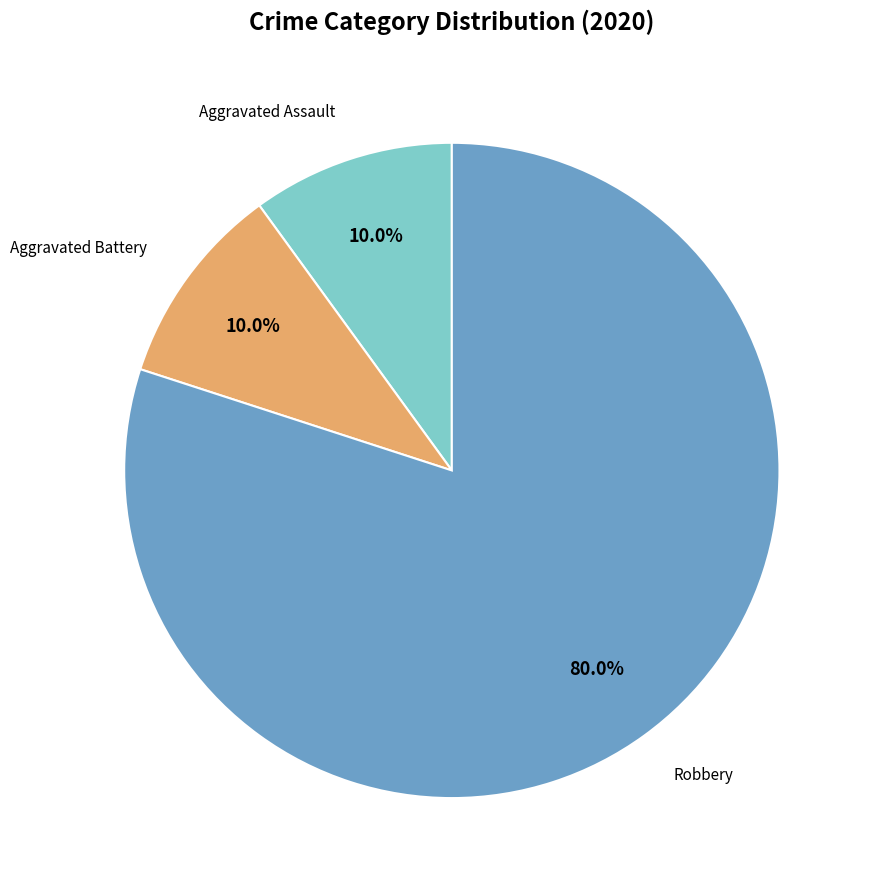

Does any single category account for the majority?

Yes